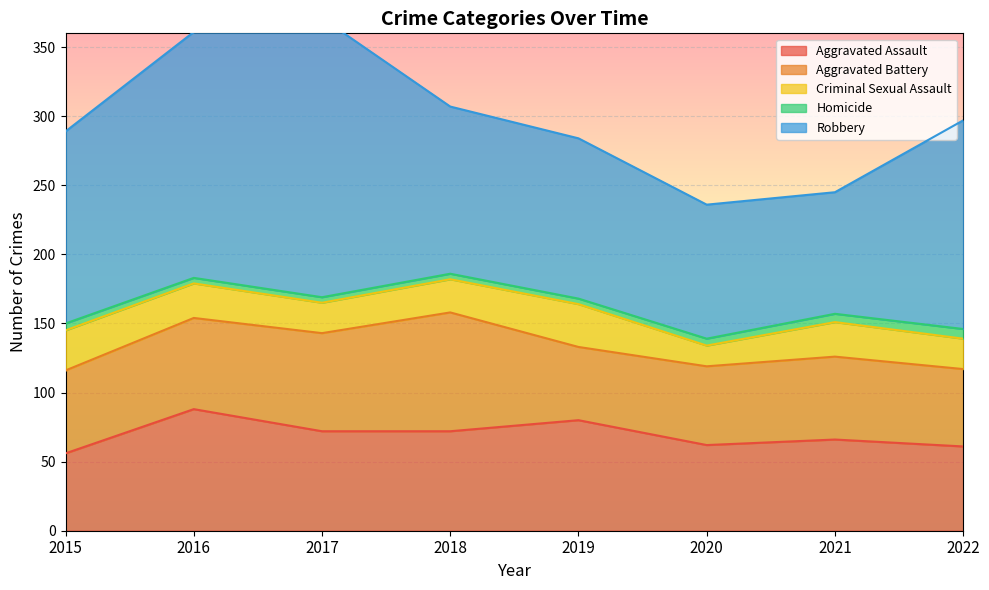

List the labels in order of Aggravated Battery value, largest first.

2018, 2017, 2016, 2015, 2021, 2020, 2022, 2019